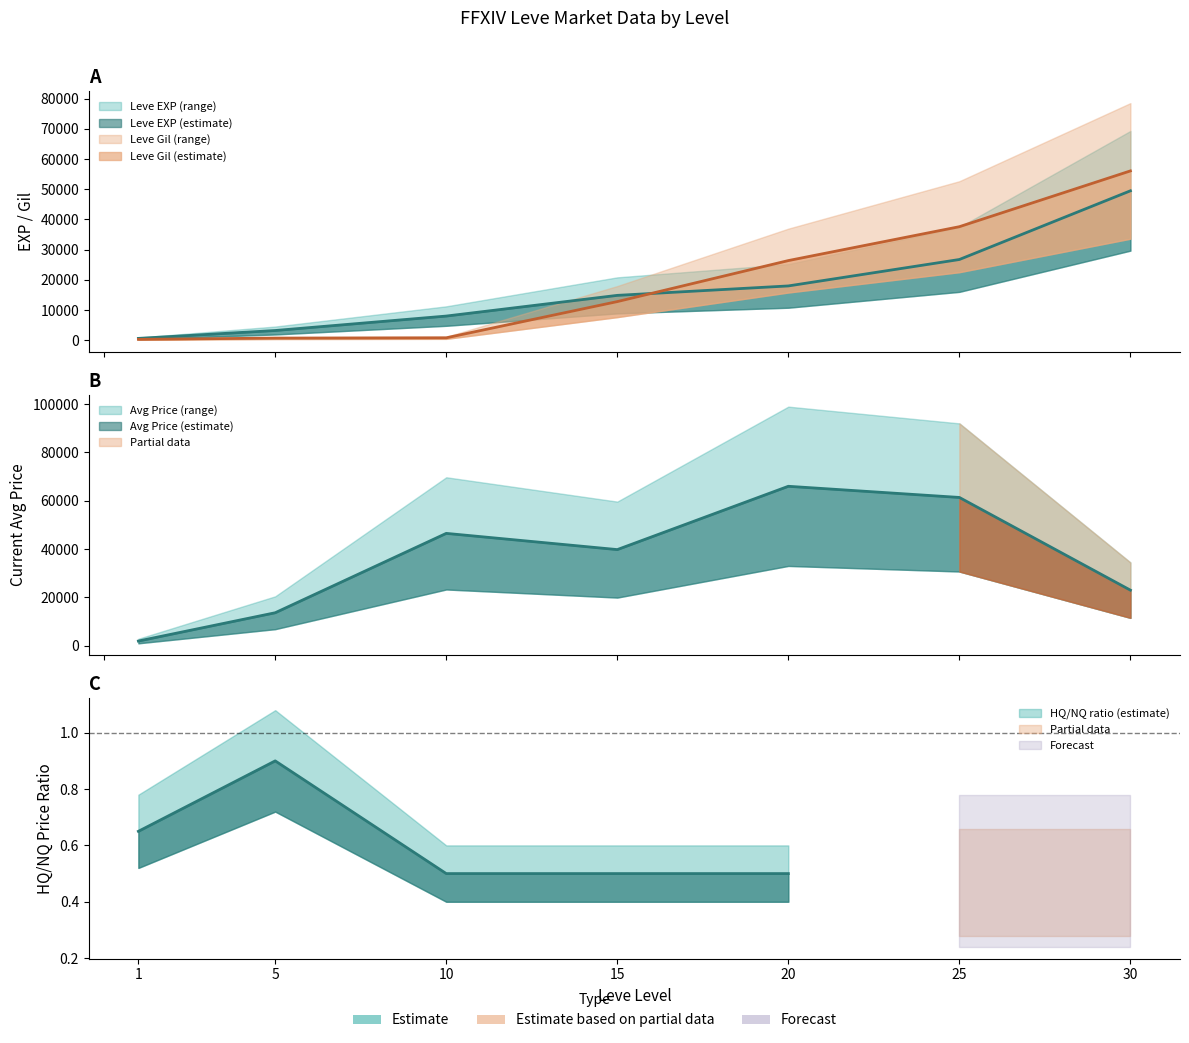

Rank the categories by Leve Gil value from highest to lowest.

30, 25, 20, 15, 10, 5, 1